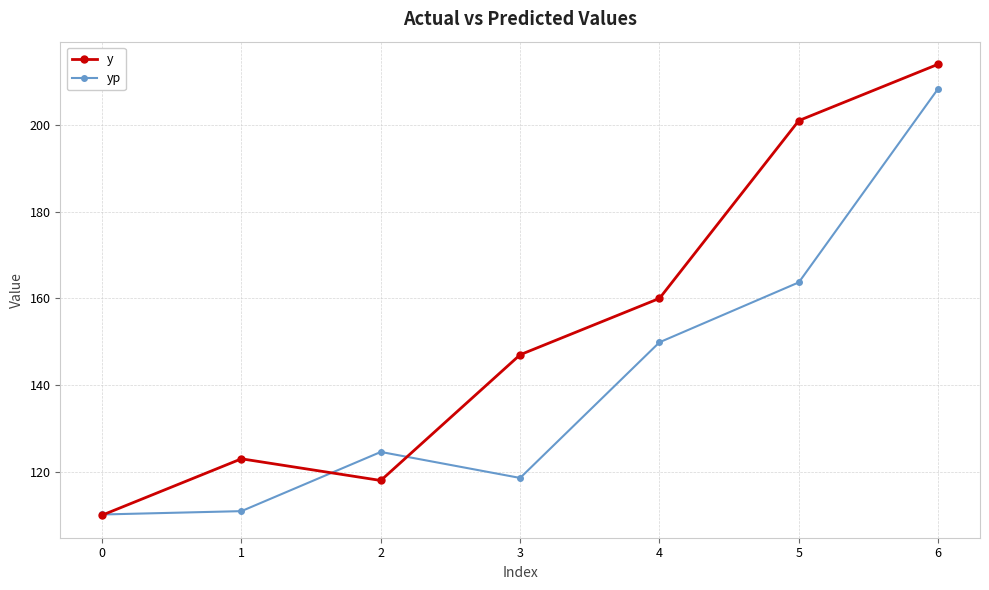

True or false: yp and y intersect in this chart.

True